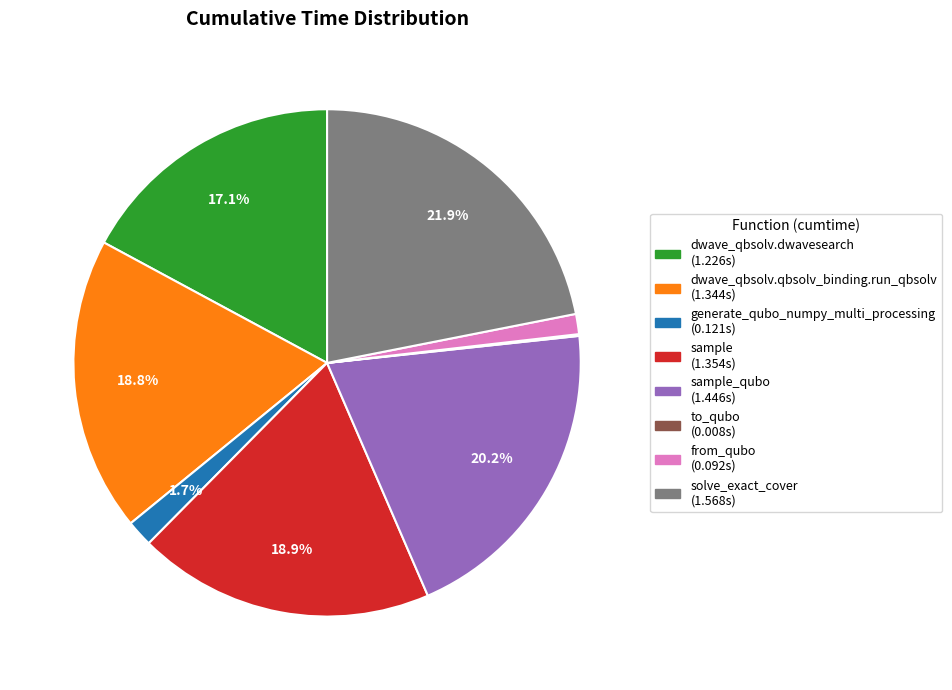

Is there any slice that represents more than half of the pie?

No